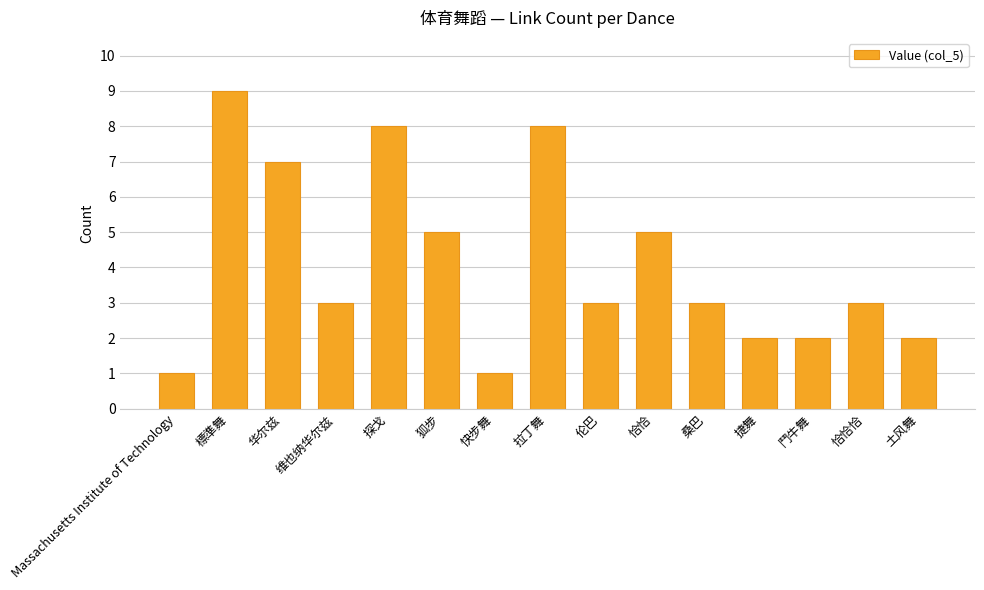

What is the ratio of the value at 桑巴 to the value at 拉丁舞?

0.4